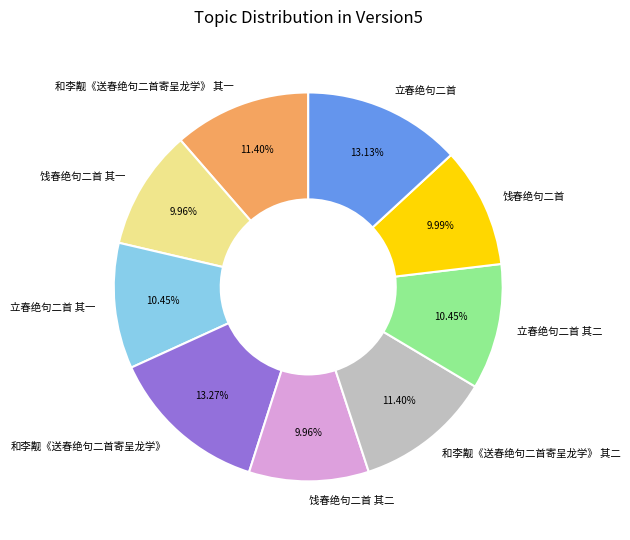

Between 和李觏《送春绝句二首寄呈龙学》 其一 and 饯春绝句二首 其二, which is larger?

和李觏《送春绝句二首寄呈龙学》 其一